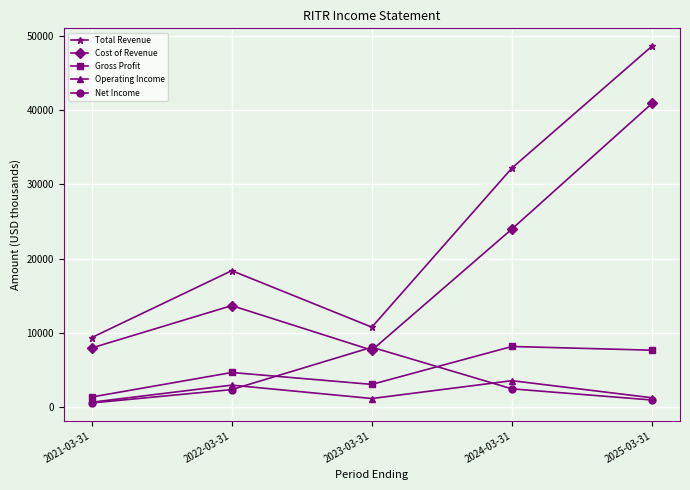

In Operating Income, how many points are lower than both neighbors (excluding endpoints)?

1